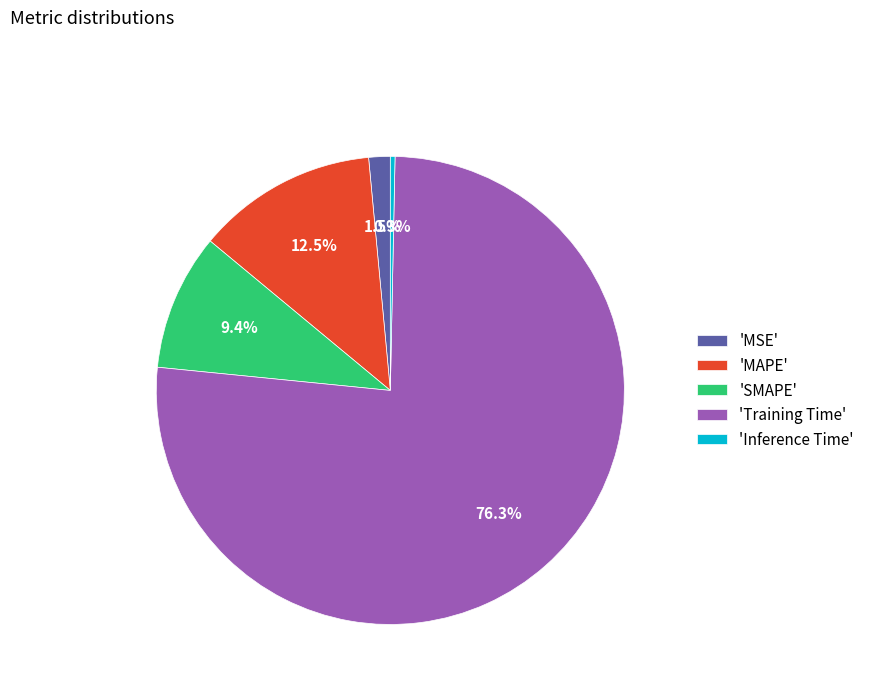

What is the majority slice?

'Training Time'